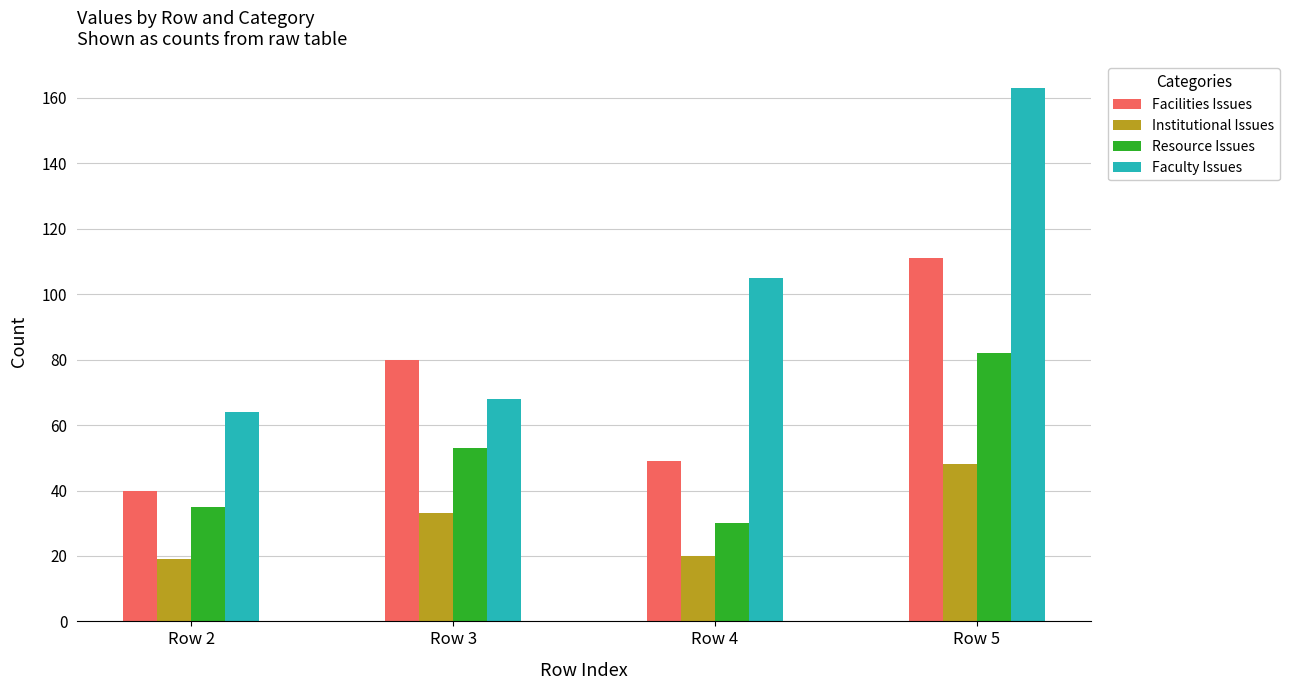

At how many categories does at least one series exceed 49?

4